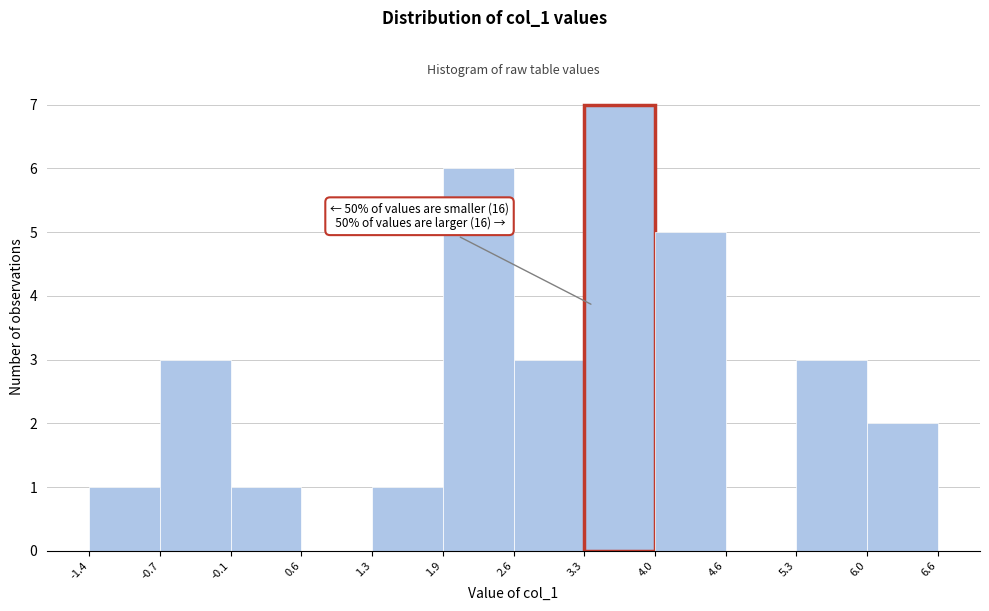

Which range on the x-axis has the tallest bar?

3.3 to 4.0